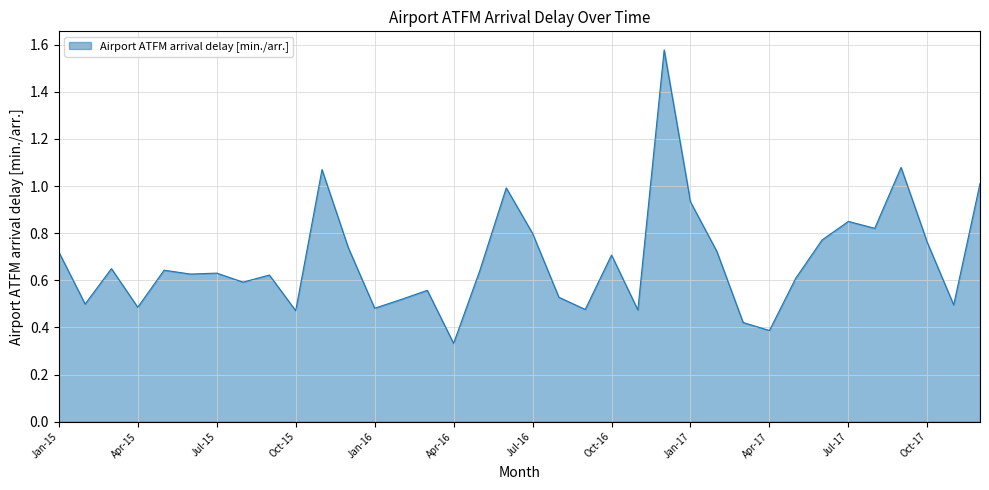

Is this an area chart (filled region under the line)?

Yes